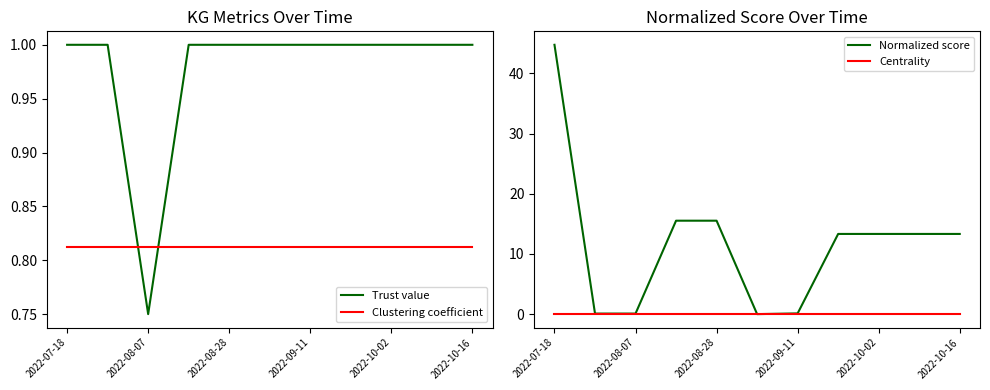

Which series has the largest range (max minus min)?

Normalized score